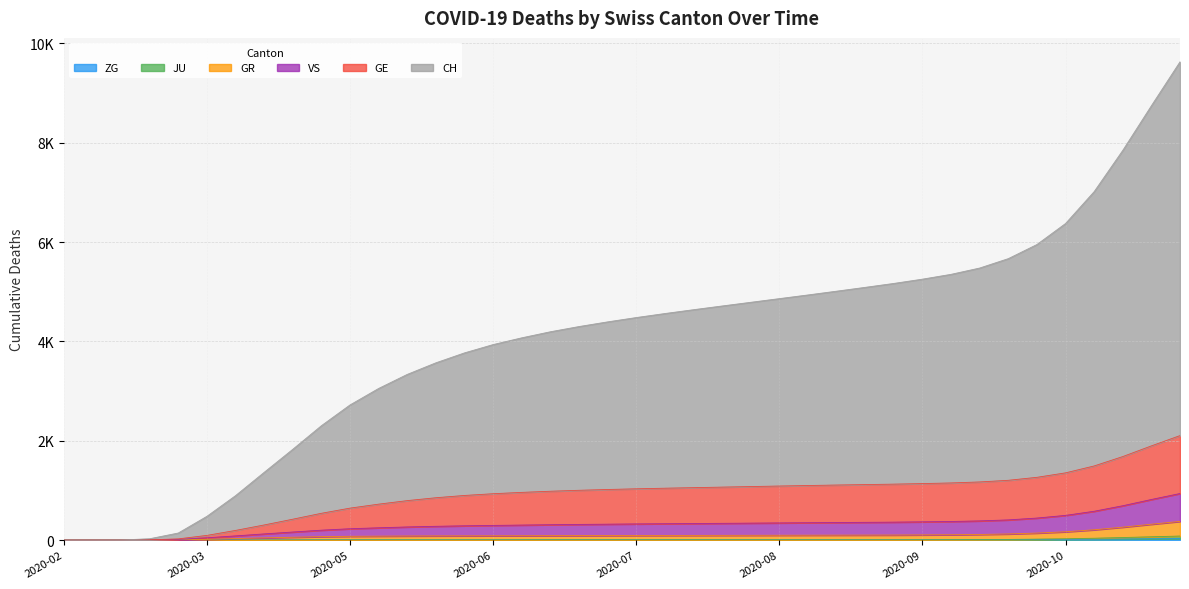

How many values in the GR series exceed 93?

19